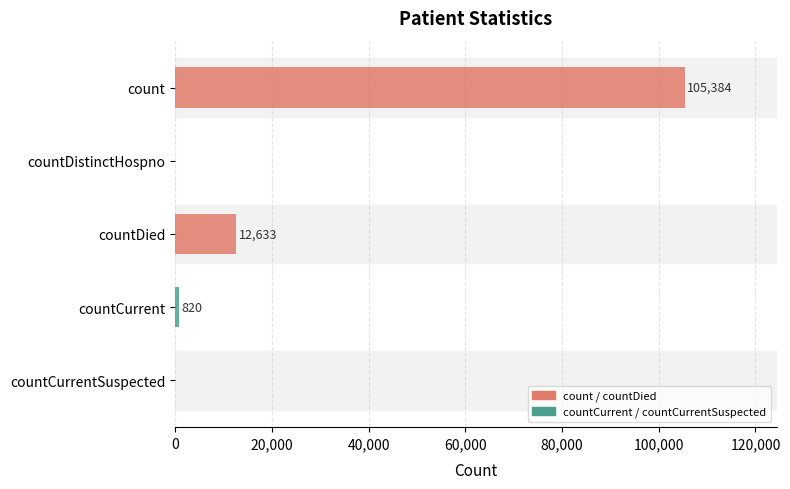

At which category does the chart reach its peak across all series?

count